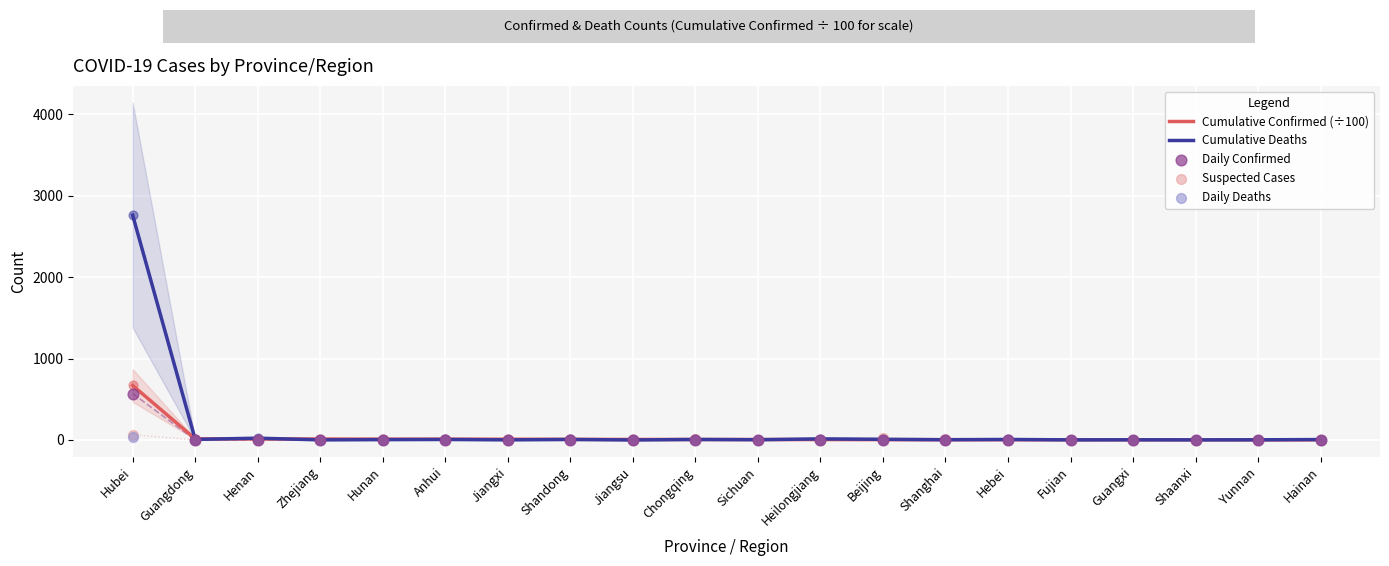

At how many categories does at least one series exceed 1323?

1